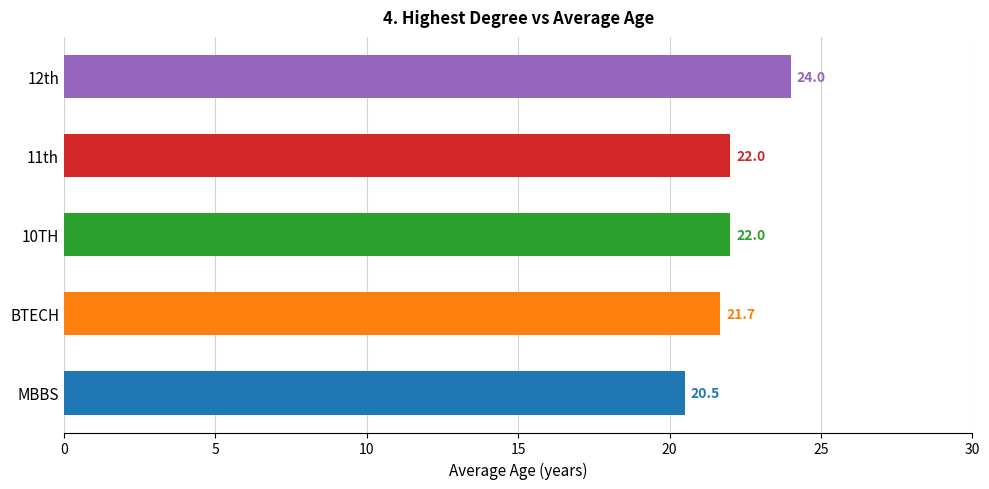

The chart shows a value of 12.1 at 12th. True or false?

False